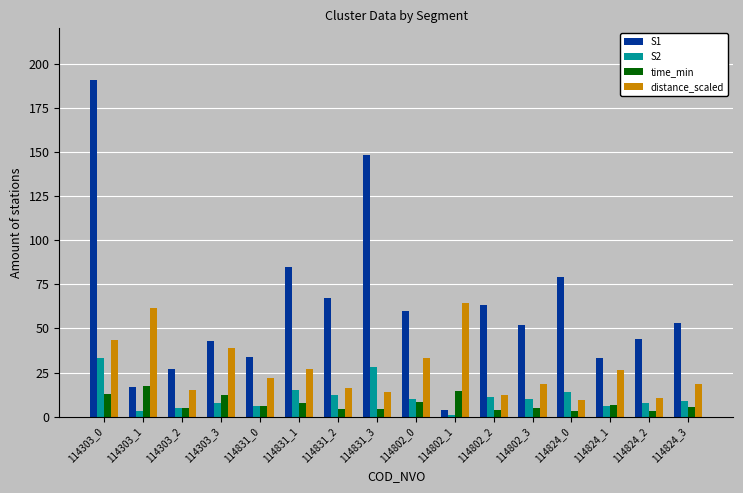

What is the total value across all series at 114802_2?

89.9